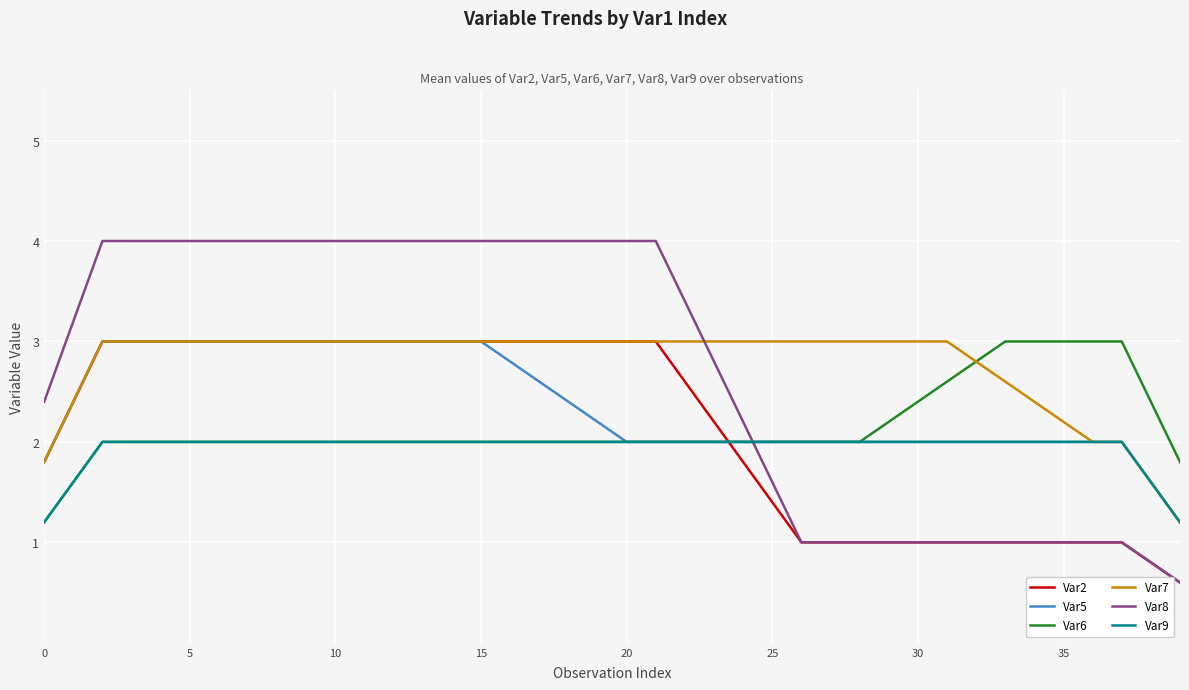

Which series ends up on top after the final intersection of Var7 and Var8?

Var7